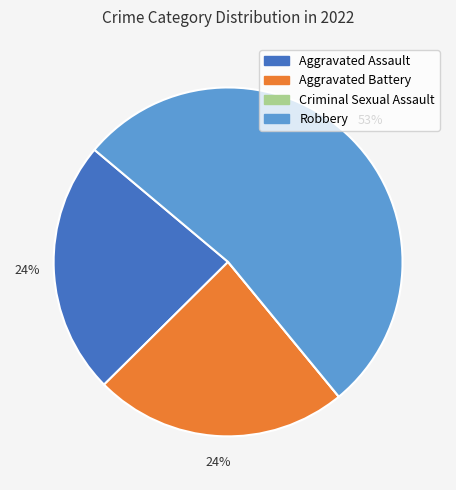

Is Aggravated Battery the majority of the pie?

No